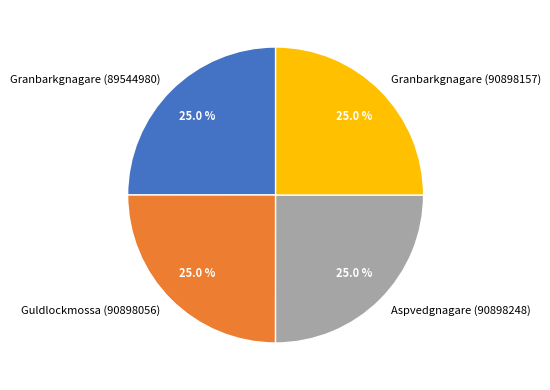

True or false: Granbarkgnagare (89544980) accounts for 25% of the total.

True